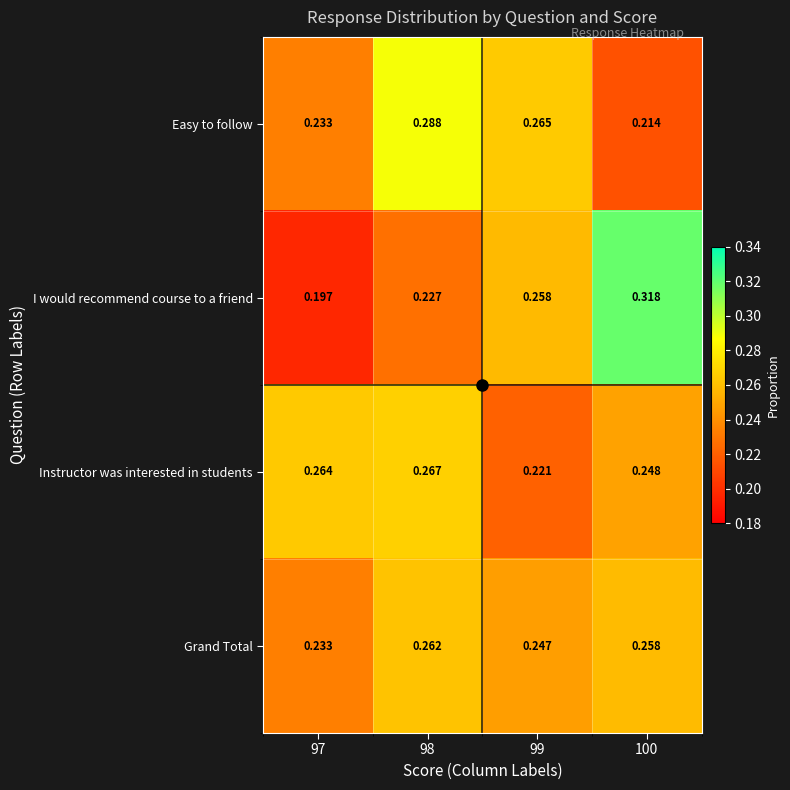

List the series in order of their peak value, lowest first.

Grand Total, Instructor was interested in students, Easy to follow, I would recommend course to a friend